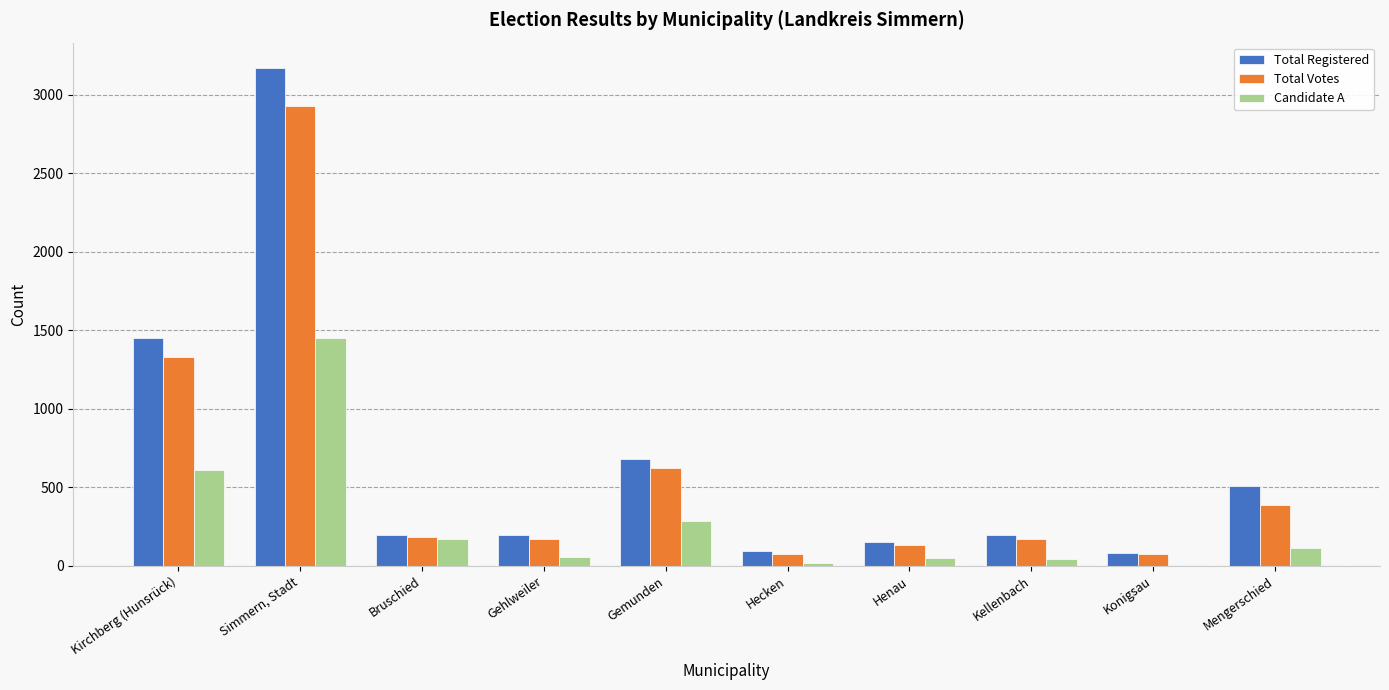

What is the highest value of the Total Registered series?

3173